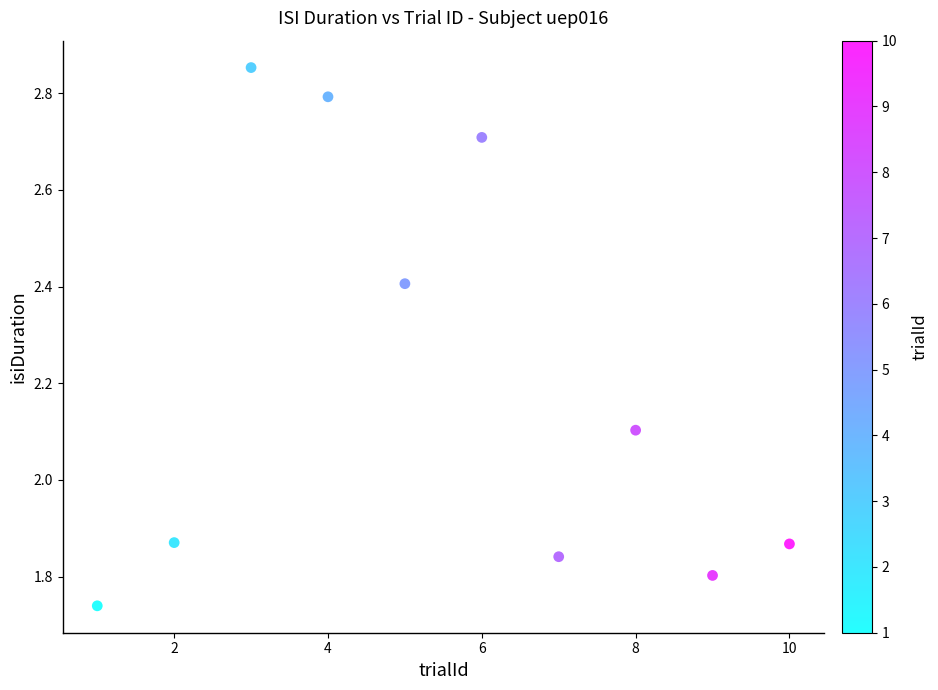

What Y value in the scatter plot is closest to 2?

2.1